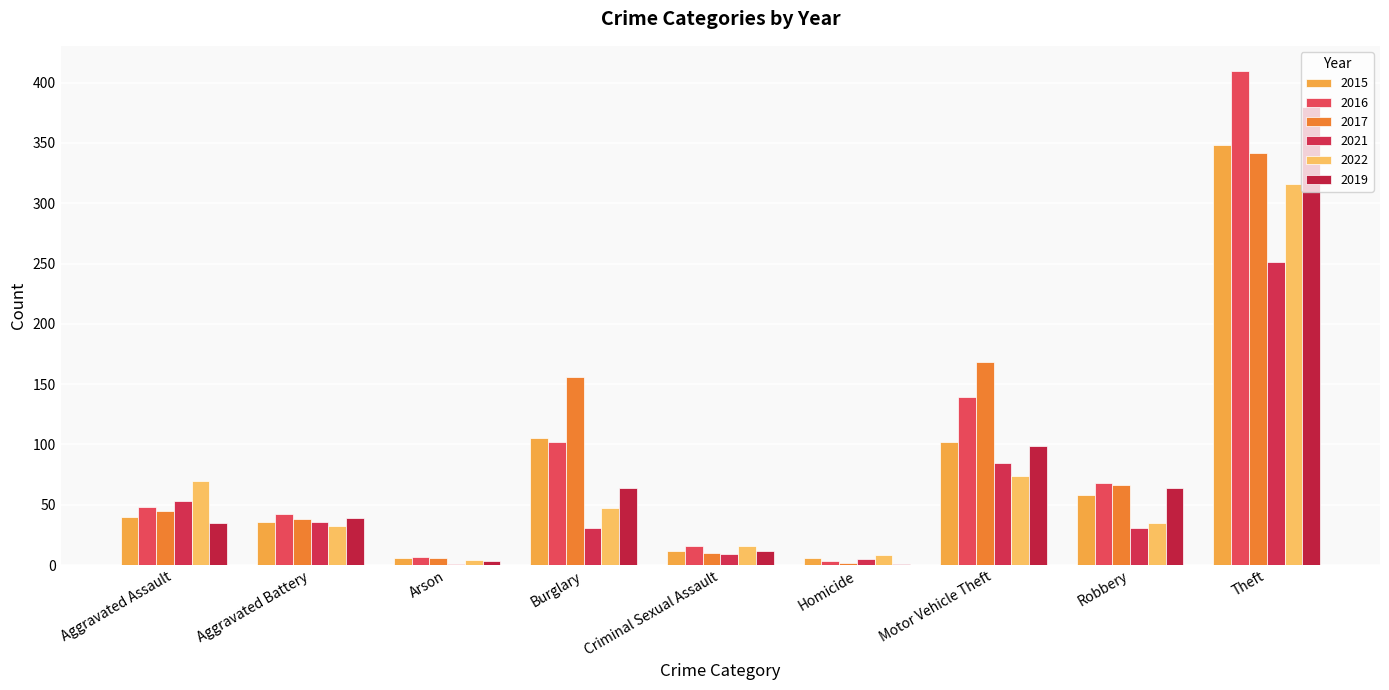

What is the sum of all 2022 values?

602